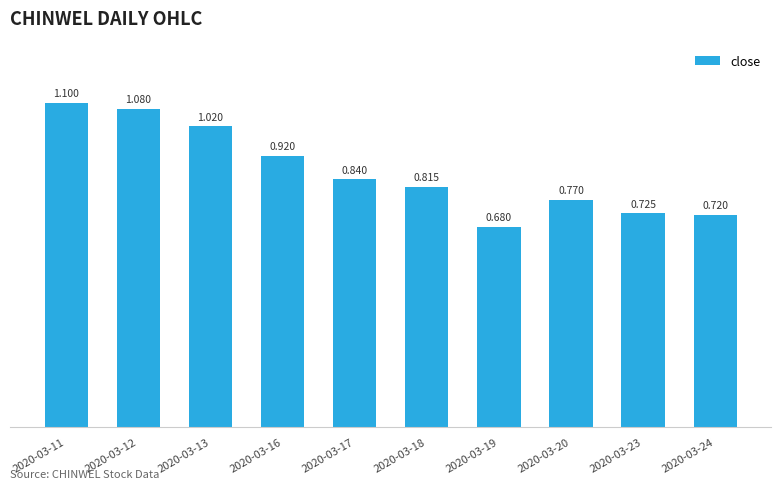

List the labels in order of value, smallest first.

2020-03-19, 2020-03-24, 2020-03-23, 2020-03-20, 2020-03-18, 2020-03-17, 2020-03-16, 2020-03-13, 2020-03-12, 2020-03-11